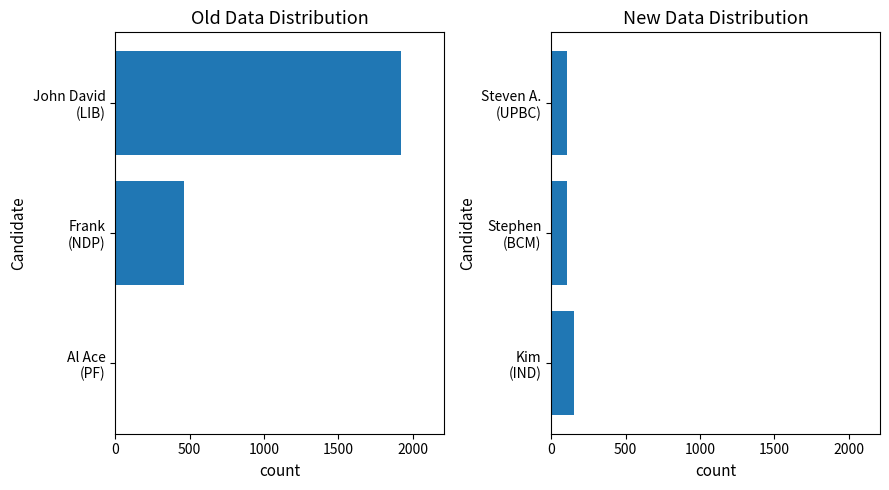

Read the Kim (IND) value at 0, to the nearest 5.

150